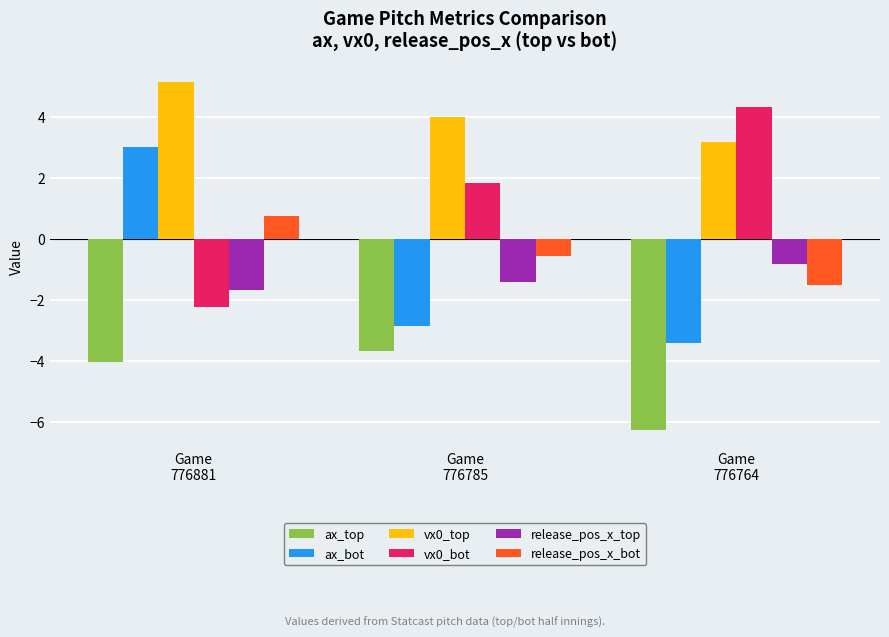

What is the spread (max minus min) of values at Game
776881?

9.2